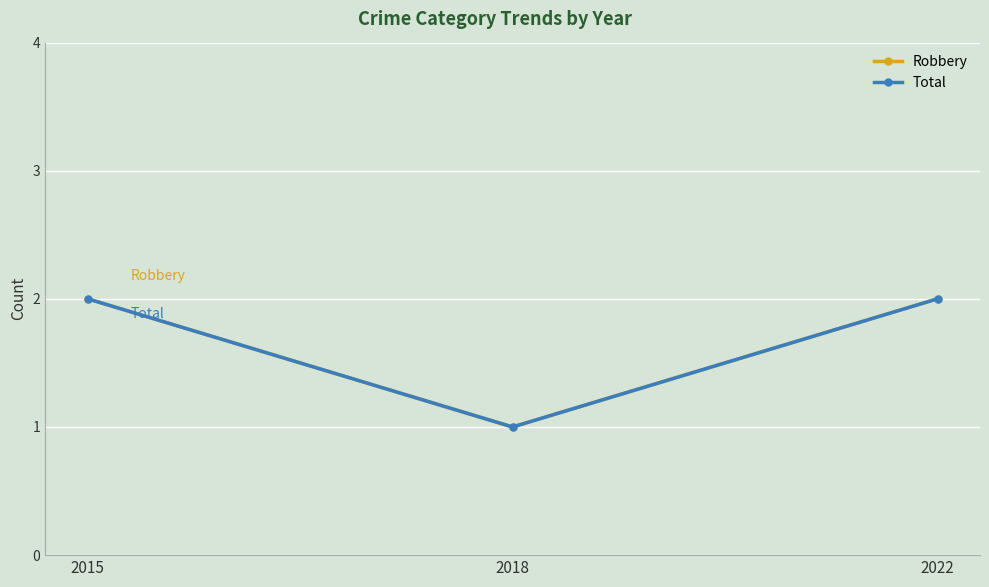

What is the average value of the Robbery series?

2